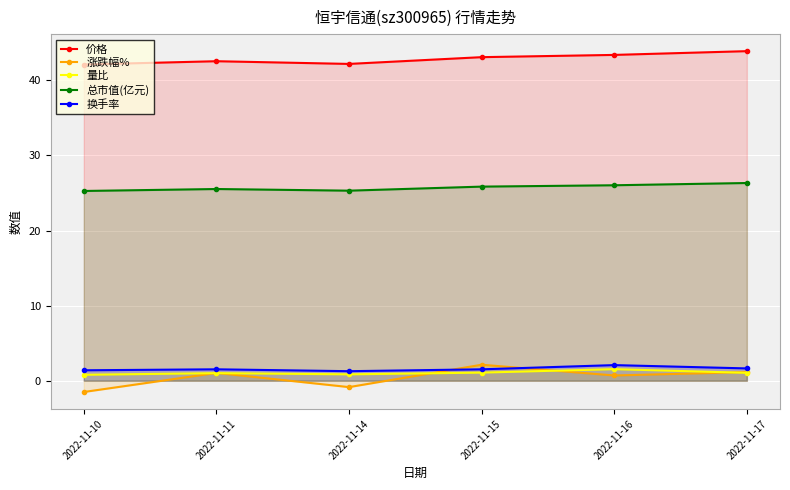

What is the total value across all series at 2022-11-14?

68.8